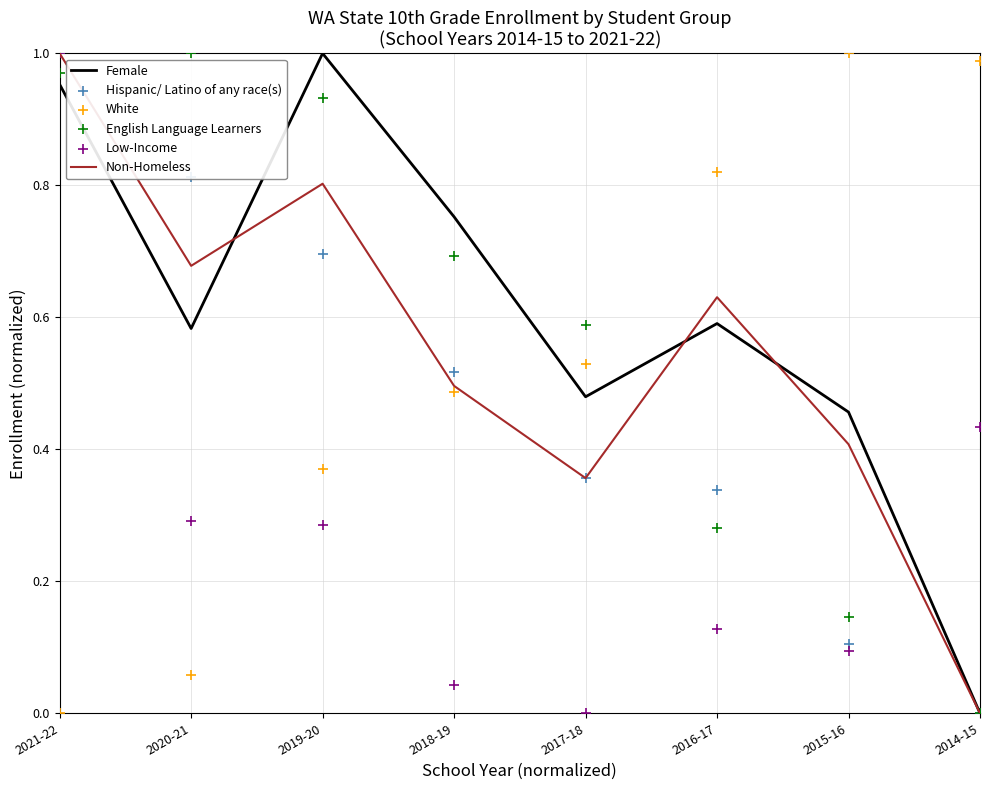

Which series has the largest total across all categories?

Female